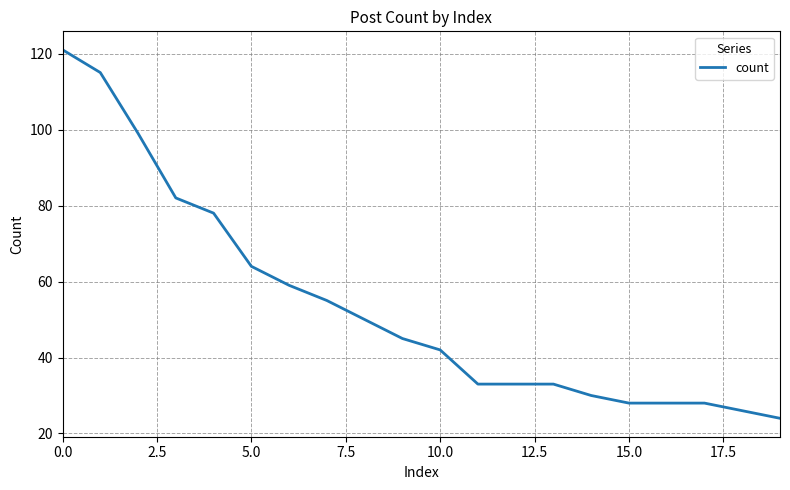

What is the difference between the maximum and minimum values?

97